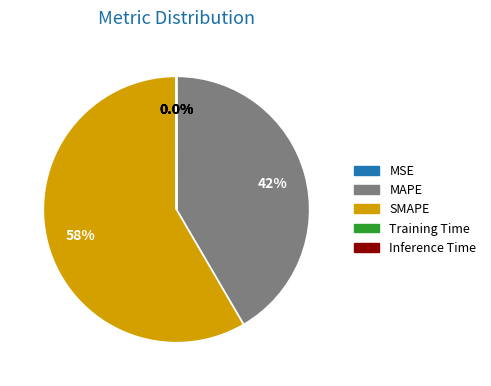

What is the largest slice in the pie chart?

SMAPE